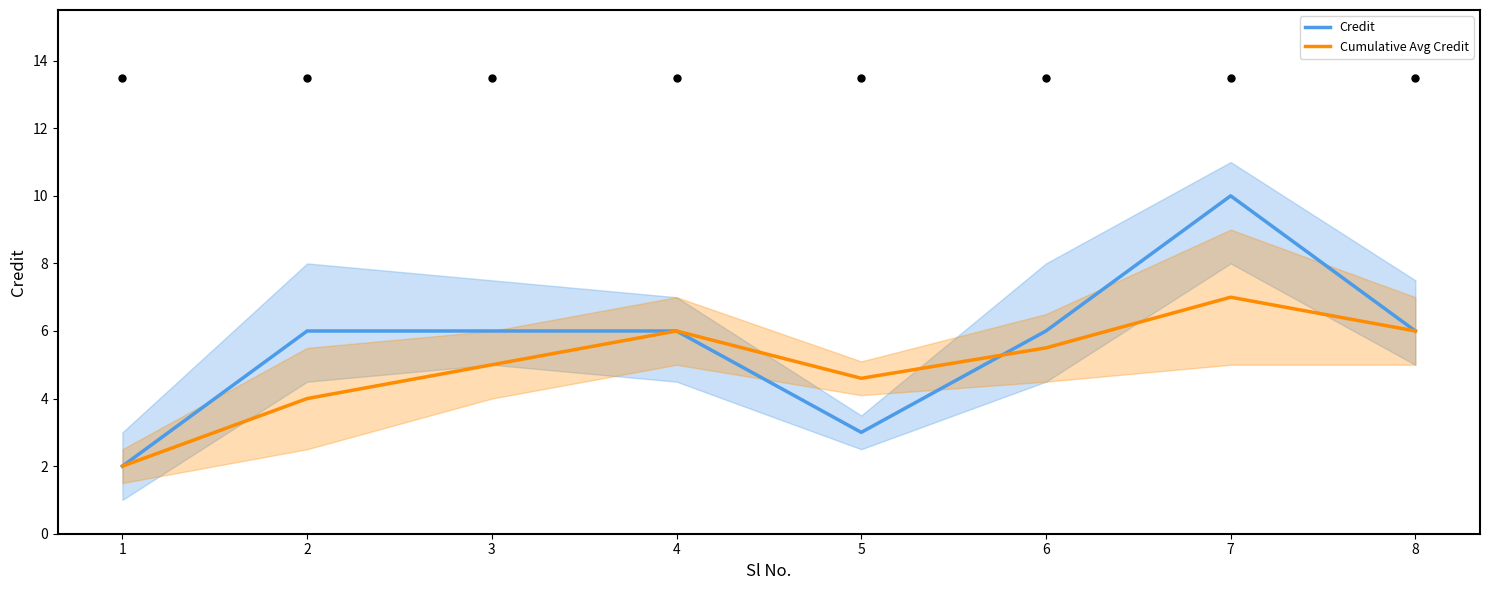

Rank the categories by Cumulative Avg Credit value from lowest to highest.

1, 2, 5, 3, 6, 4, 8, 7